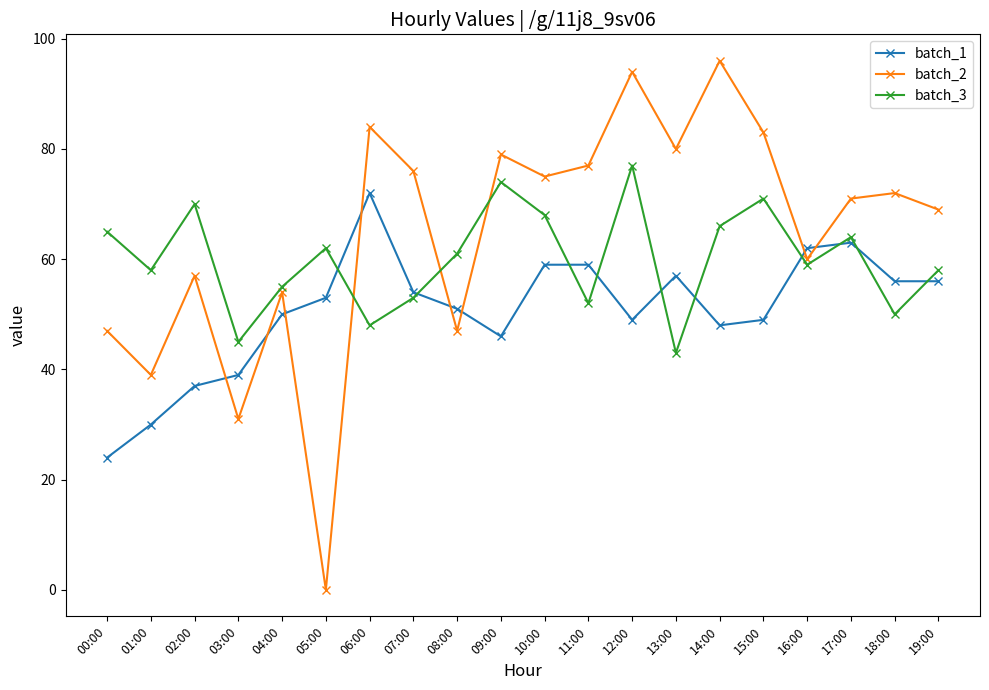

At 07:00, list the series in order from smallest to largest.

batch_3, batch_1, batch_2